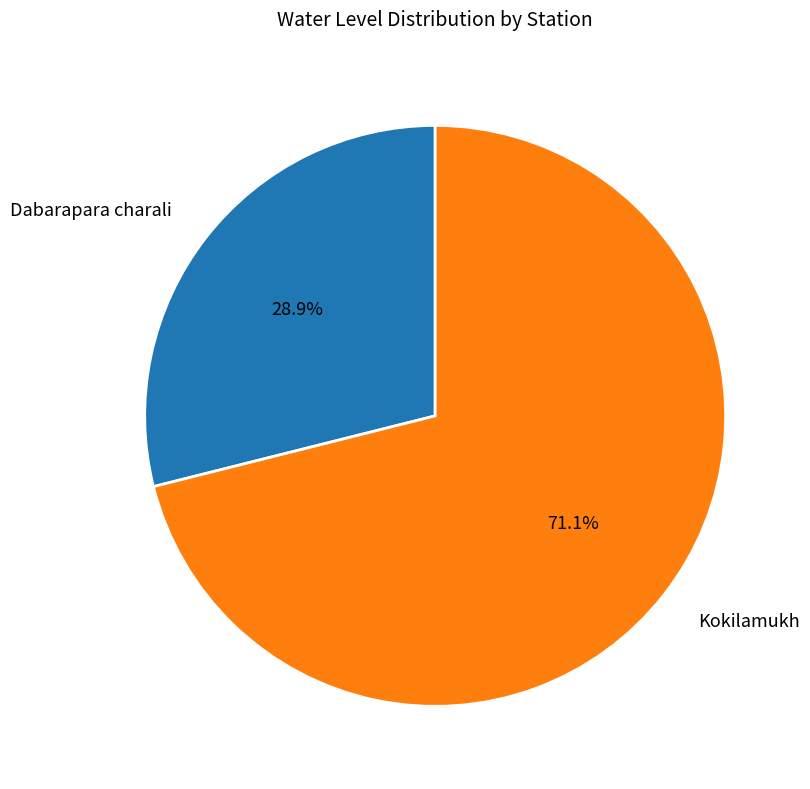

Rank the categories by value from lowest to highest.

Dabarapara charali, Kokilamukh